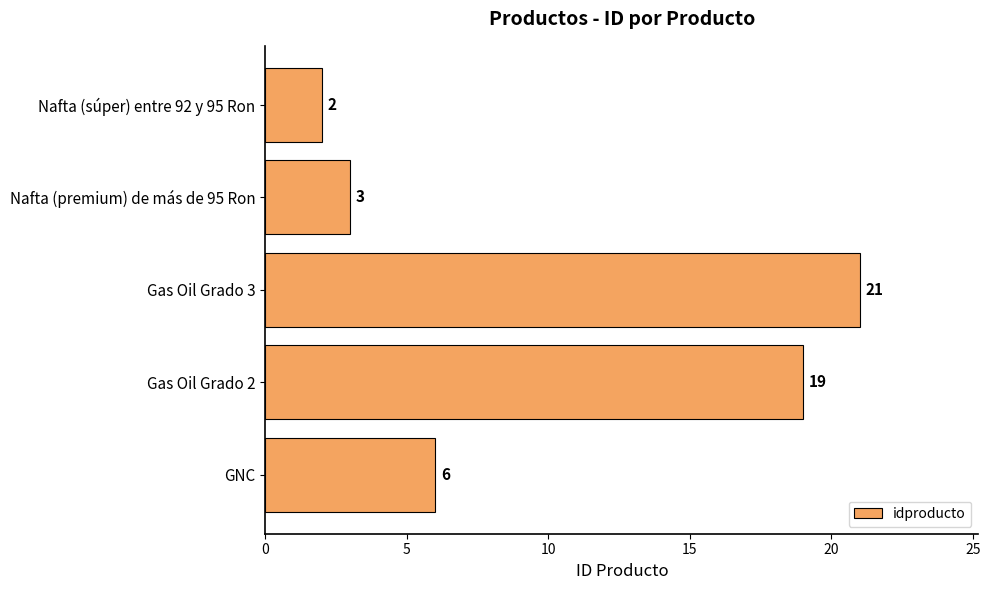

List the labels in order of value, smallest first.

Nafta (súper) entre 92 y 95 Ron, Nafta (premium) de más de 95 Ron, GNC, Gas Oil Grado 2, Gas Oil Grado 3